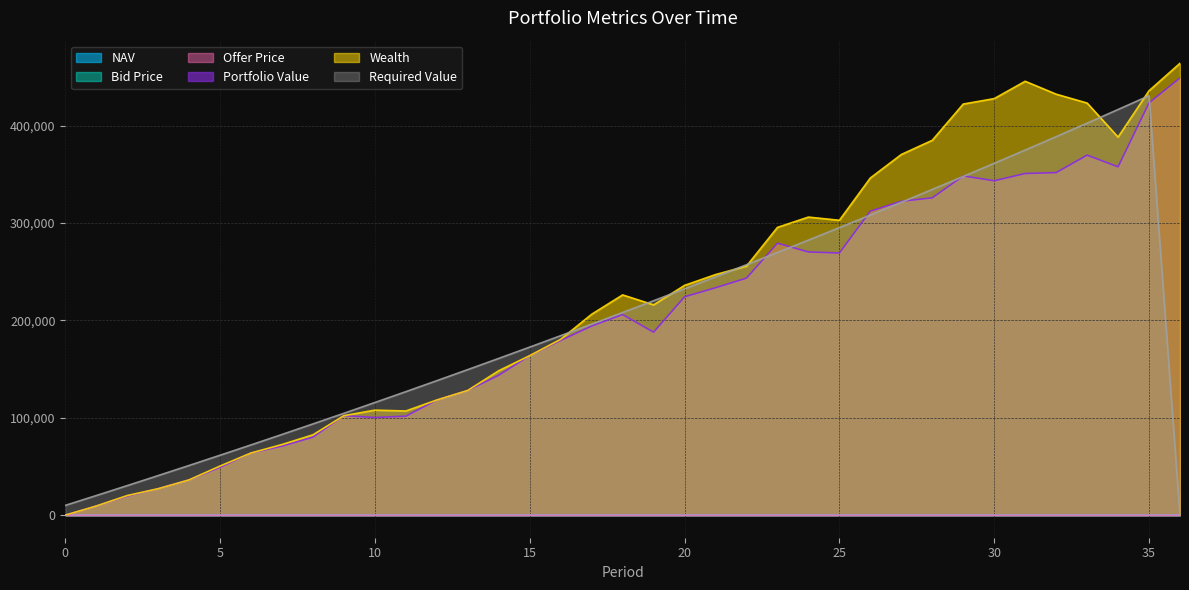

Which has a higher value, 25 or 34?

25